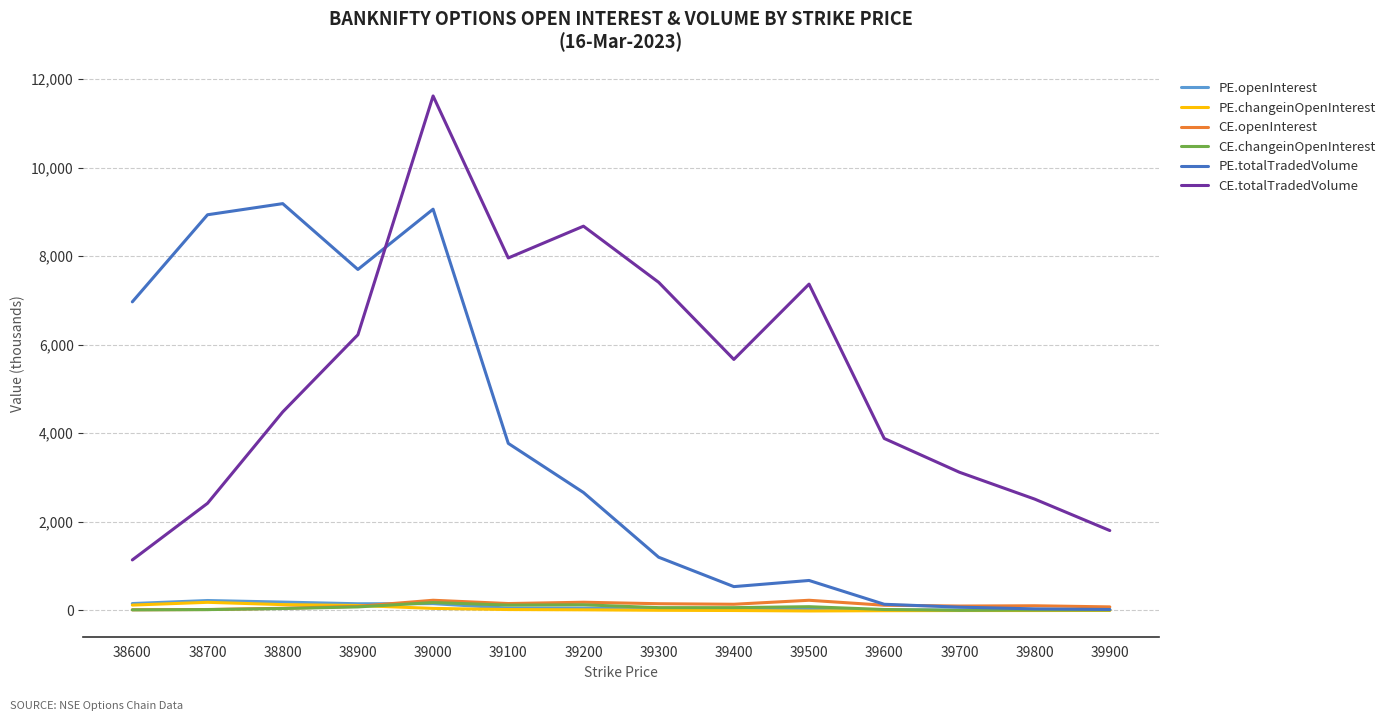

Is this an area chart (filled region under the line)?

No